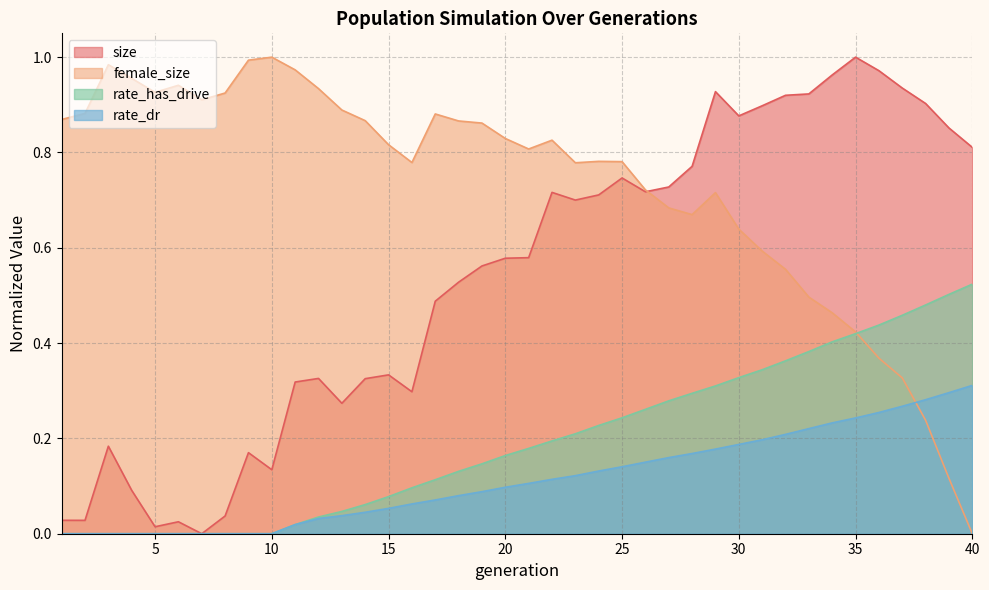

Is the value of rate_dr at 40 greater than the value of female_size at 11?

No